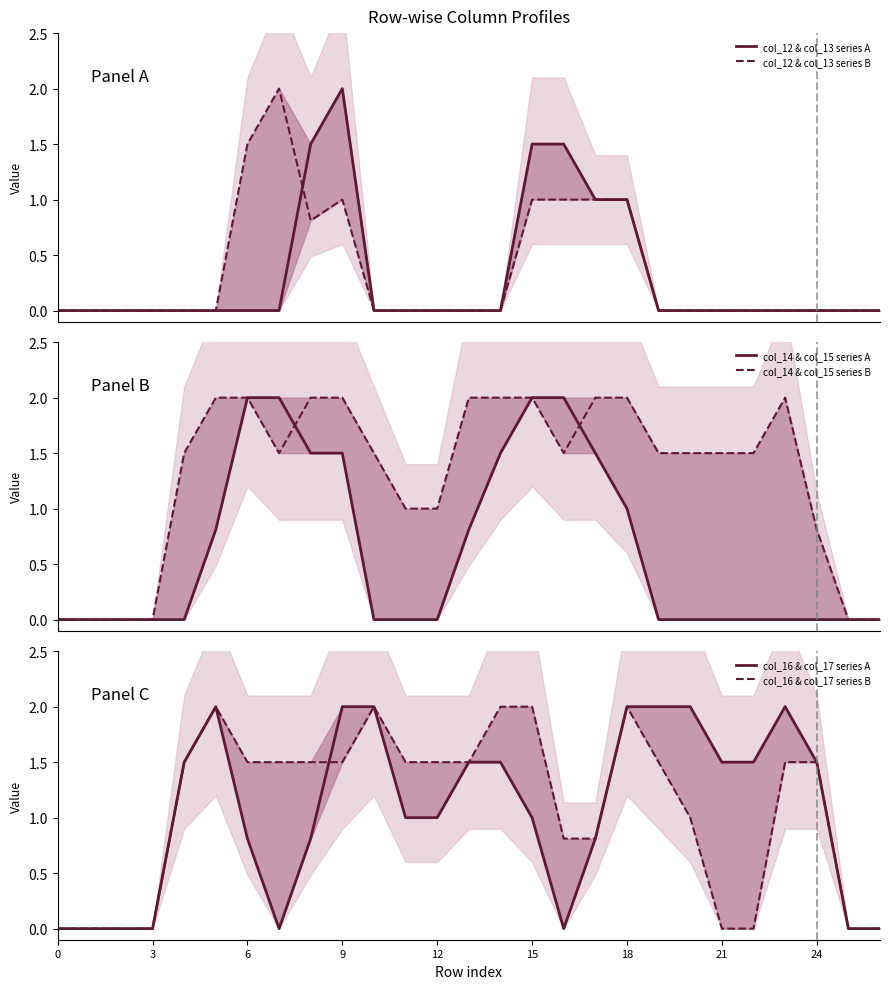

At how many categories does at least one series exceed 1?

21